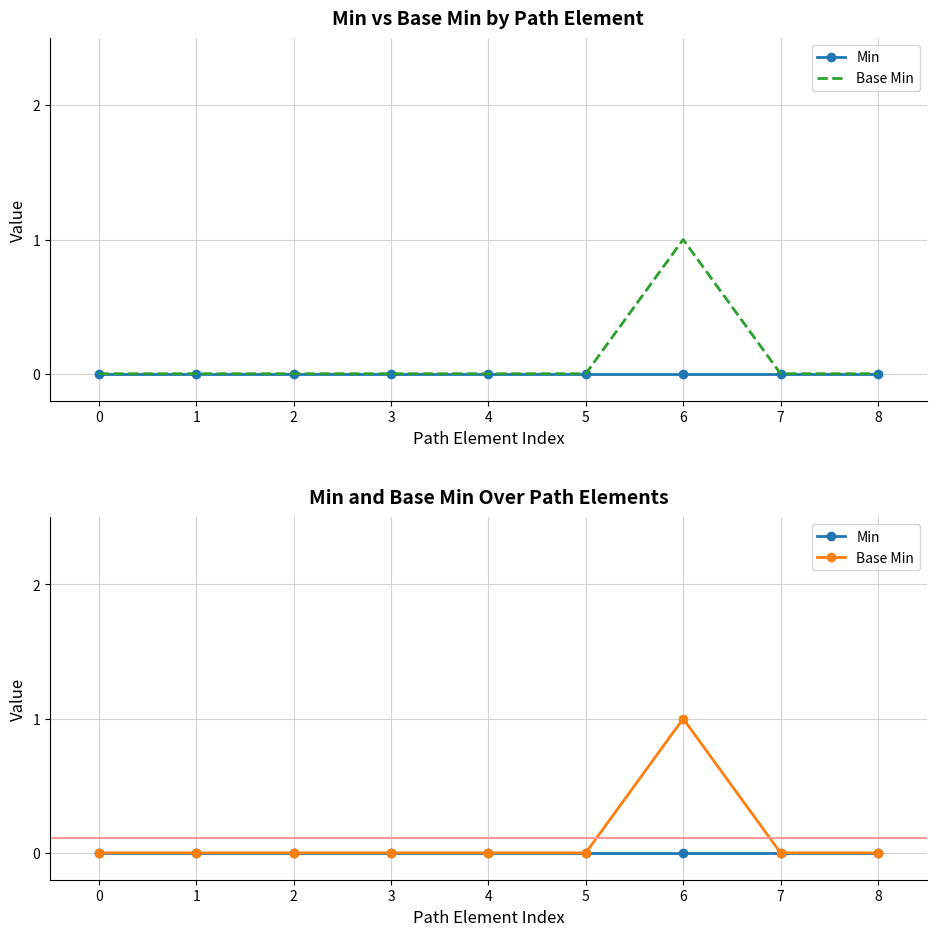

Which category has the highest value in the Base Min series?

6